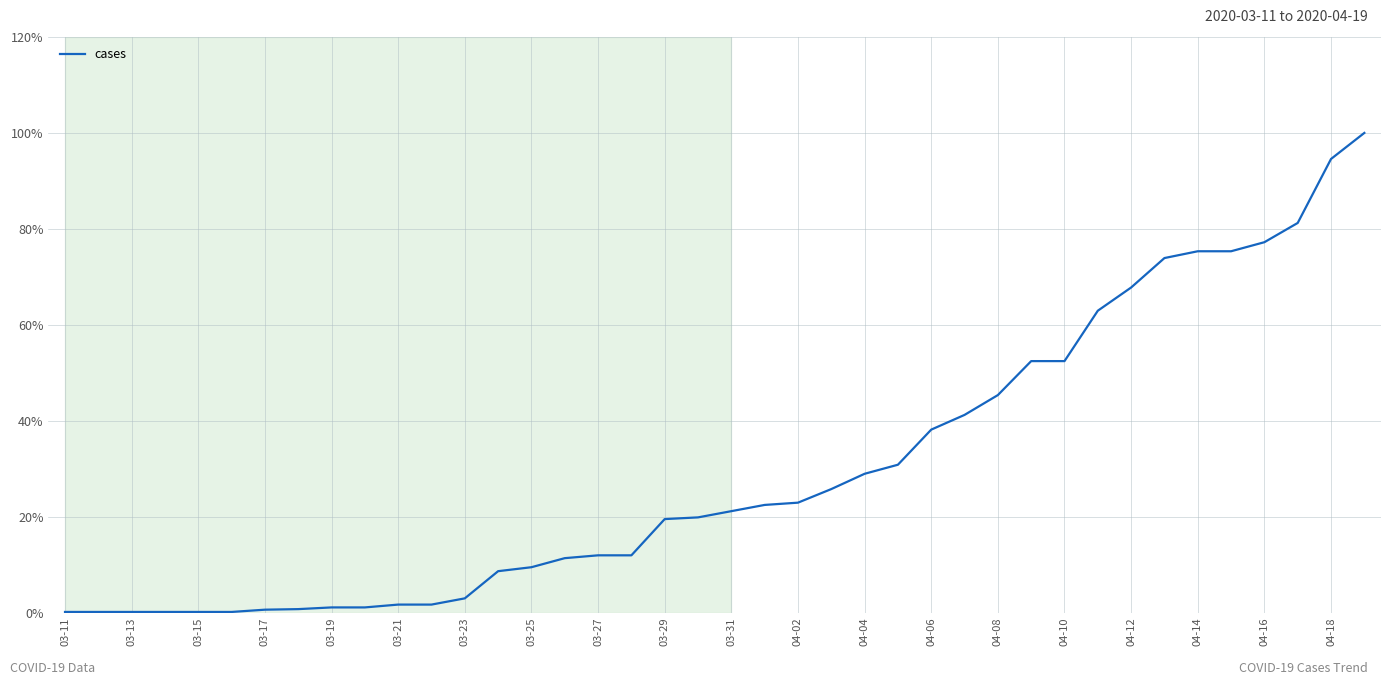

Is this an area chart (filled region under the line)?

No